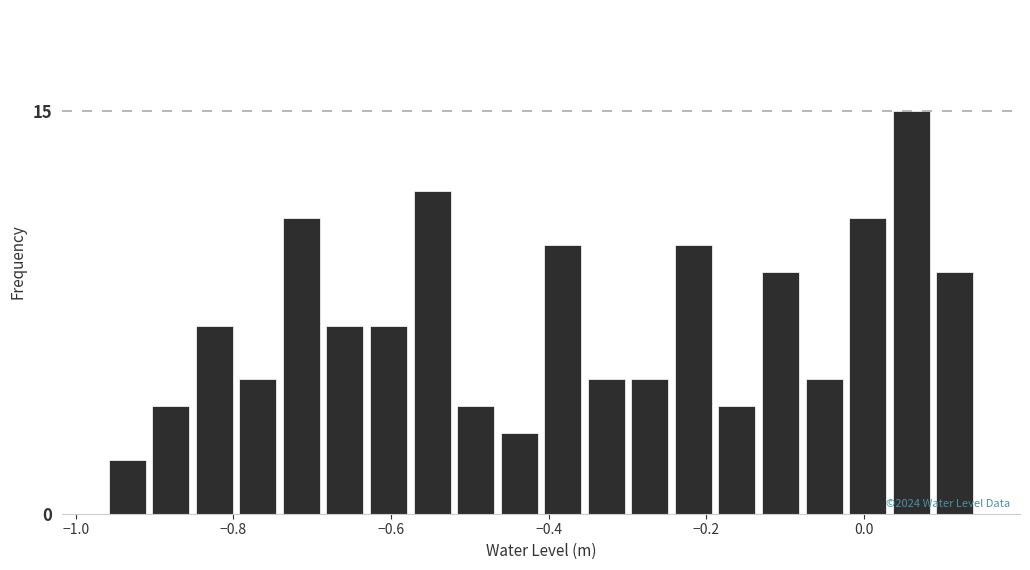

Around what value on the x-axis is the tallest bar? Give the approximate position of its centre, as read against the axis.

0.06